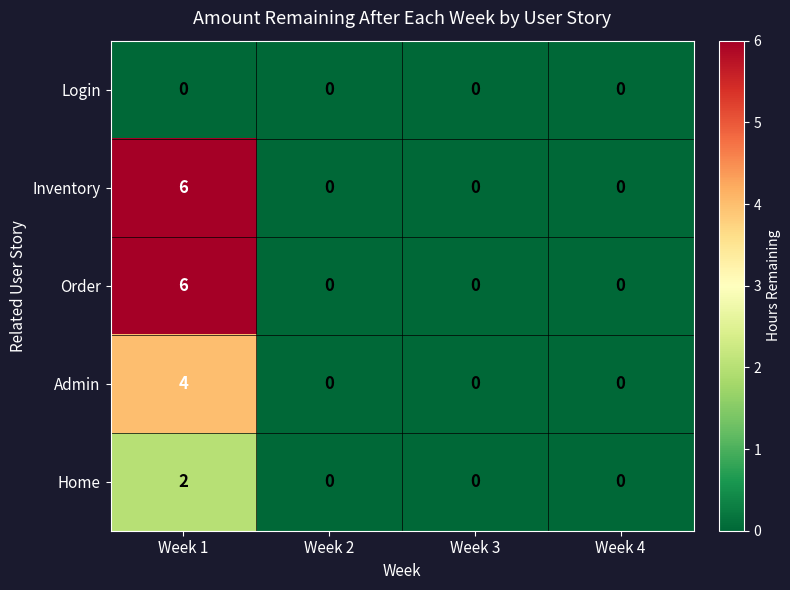

Is it true that Order equals 4 at Week 2?

False